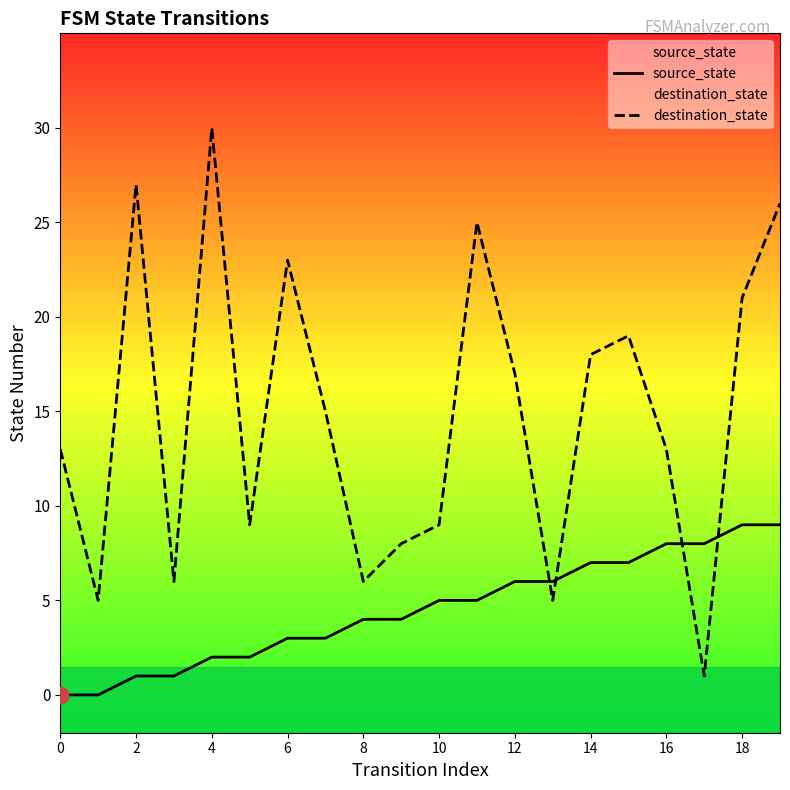

Reading right to left, list all the values displayed in this chart.

source_state: 9	9	8	8	7	7	6	6	5	5	4	4	3	3	2	2	1	1	0	0
destination_state: 26	21	1	13	19	18	5	17	25	9	8	6	15	23	9	30	6	27	5	13